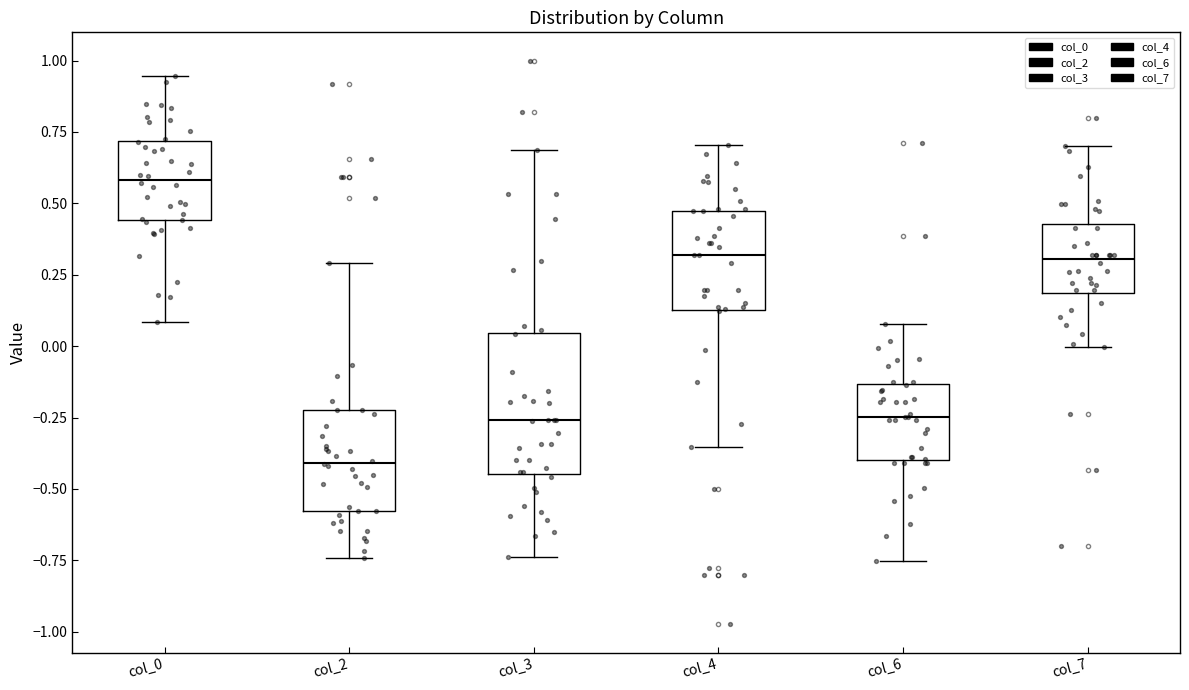

Comparing the boxes themselves (not the whiskers), which one is the tallest?

col_3